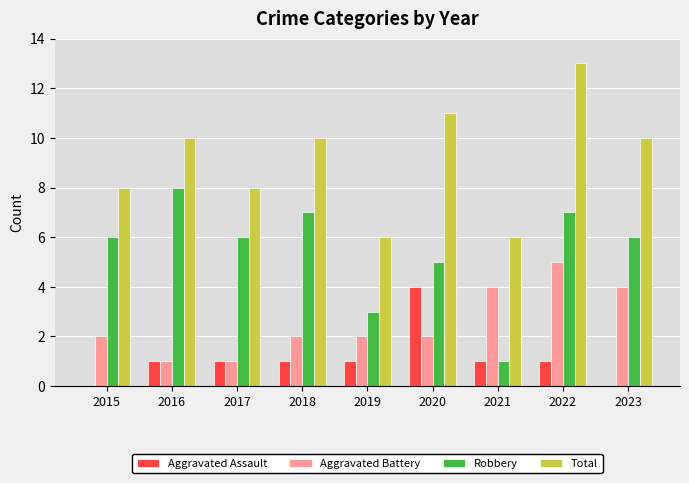

The value of Total at 2021 is 10. True or false?

False